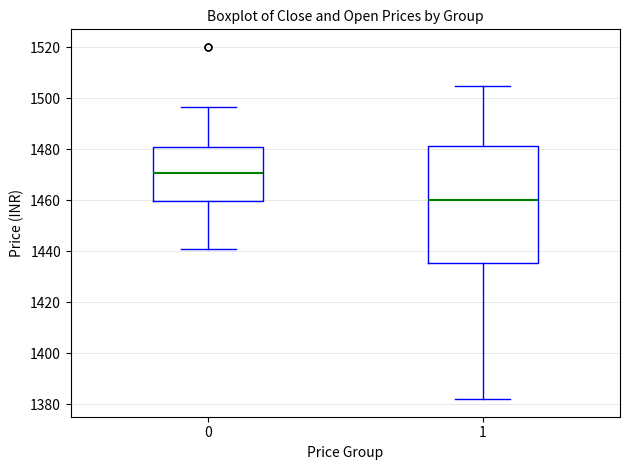

Where does the lower whisker of the box at x = 1 end on the y-axis? The values are not printed on the chart, so give them approximately, as read against the axis.

1382